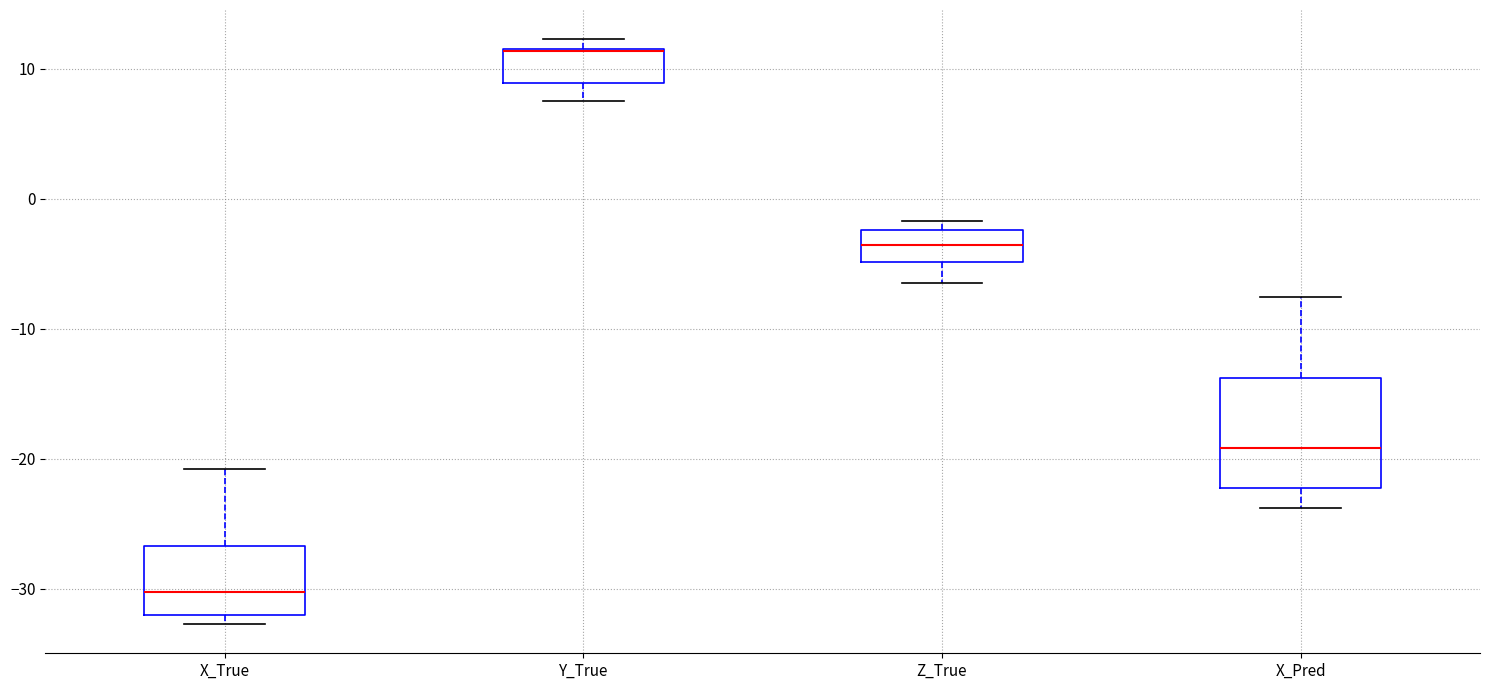

Where does the lower whisker of the box for Y_True end on the y-axis? The values are not printed on the chart, so give them approximately, as read against the axis.

8